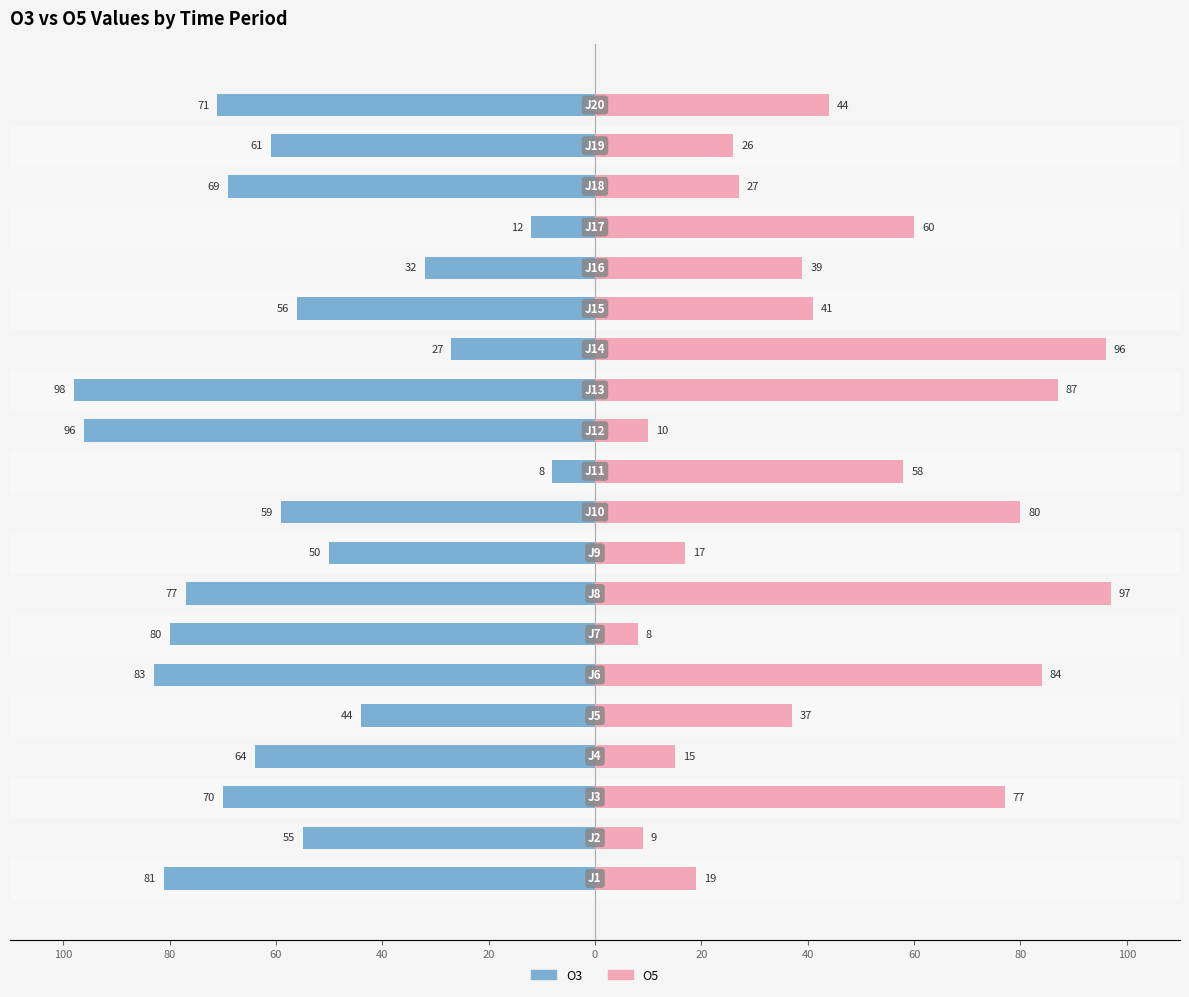

Between 80 and 100, which is larger?

100